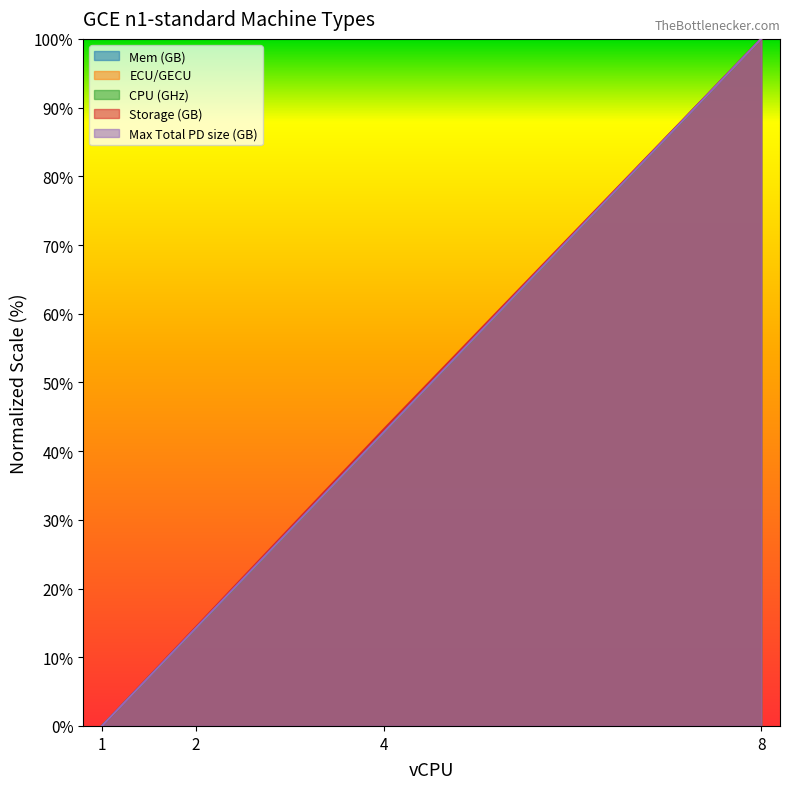

What is the value of the CPU (GHz) point at the 3rd from the left?

42.9